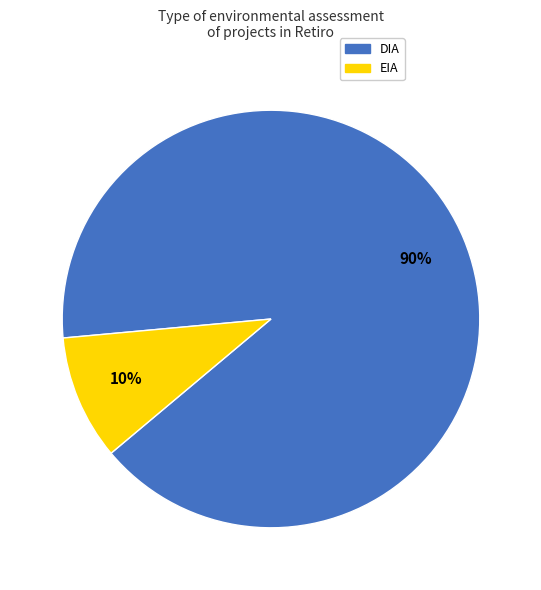

Which slice is the smallest?

EIA